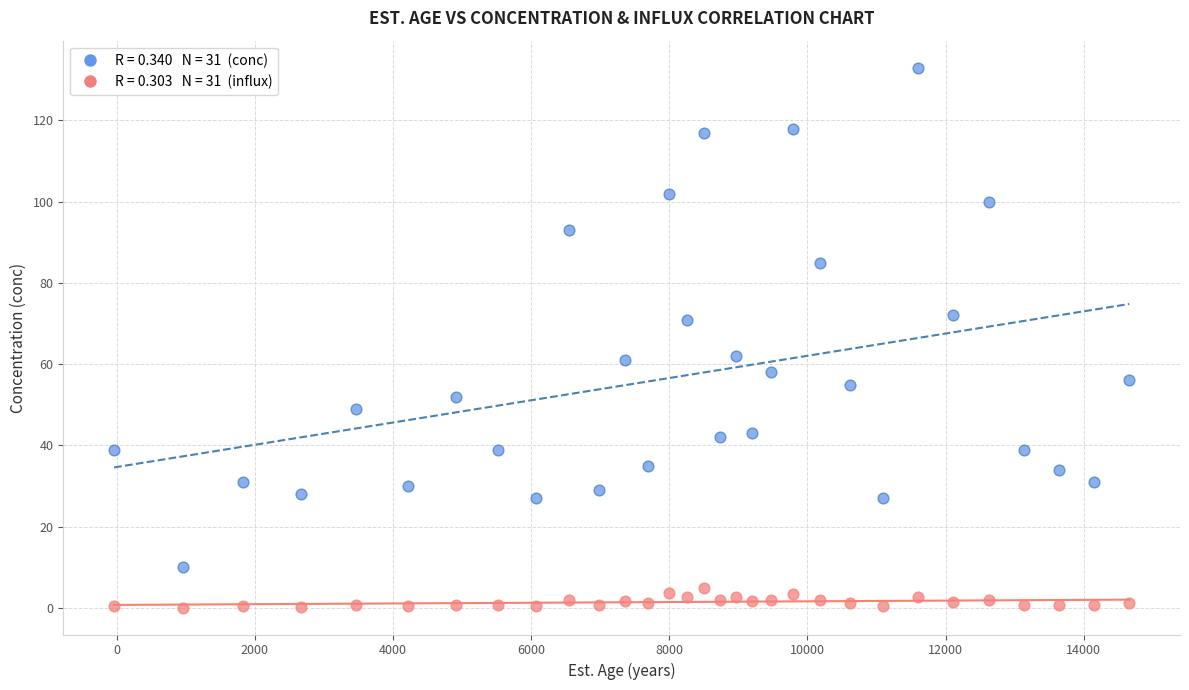

Across all data points, what is the range of X values (max minus min)?

14699.0